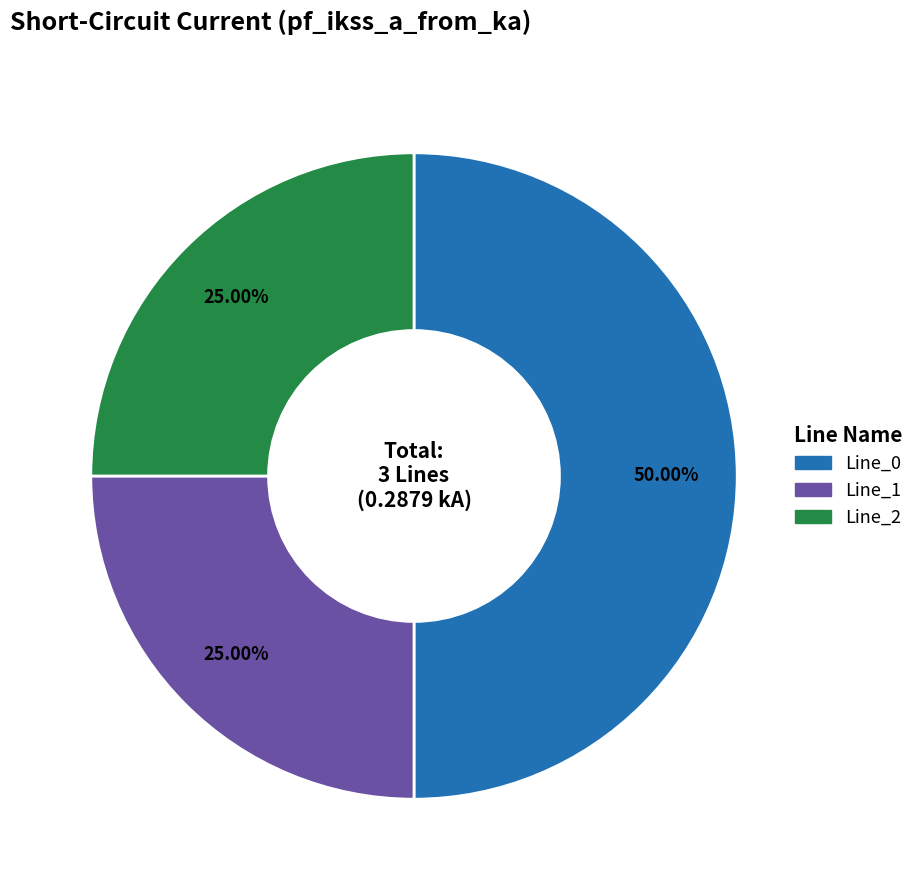

What is the largest slice in the pie chart?

Line_0